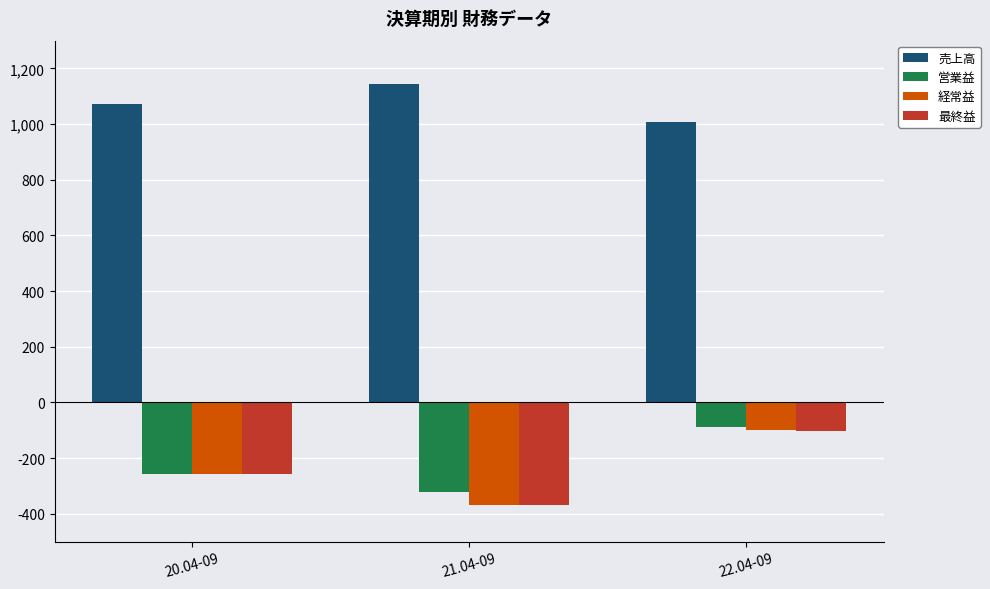

What is the label of the 3rd bar from the right?

20.04-09